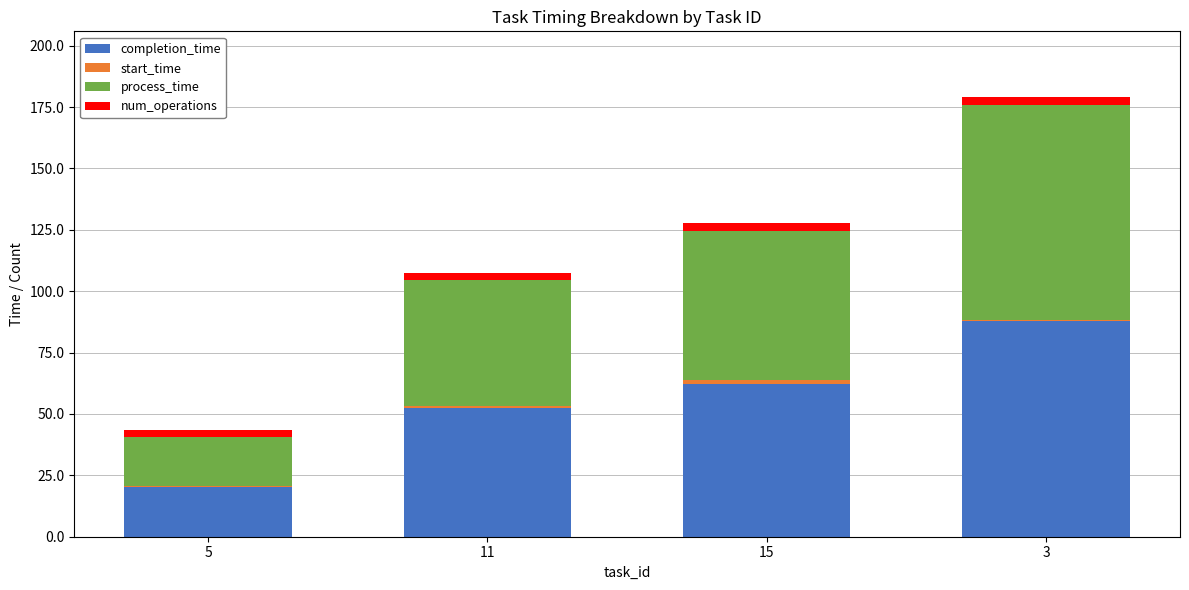

Are the bars horizontal?

No